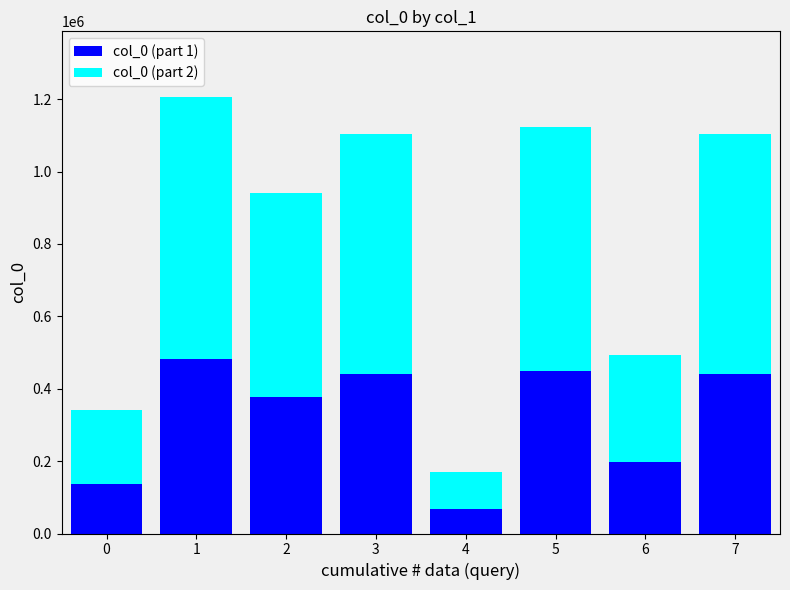

How many values in the col_0 (part 1) series exceed 441119?

4